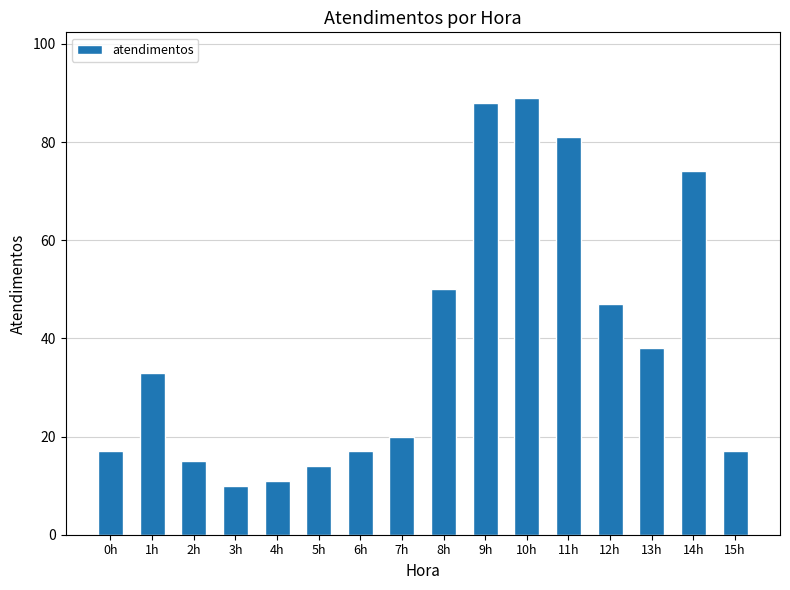

Is it true that the value at 10h is 27?

False